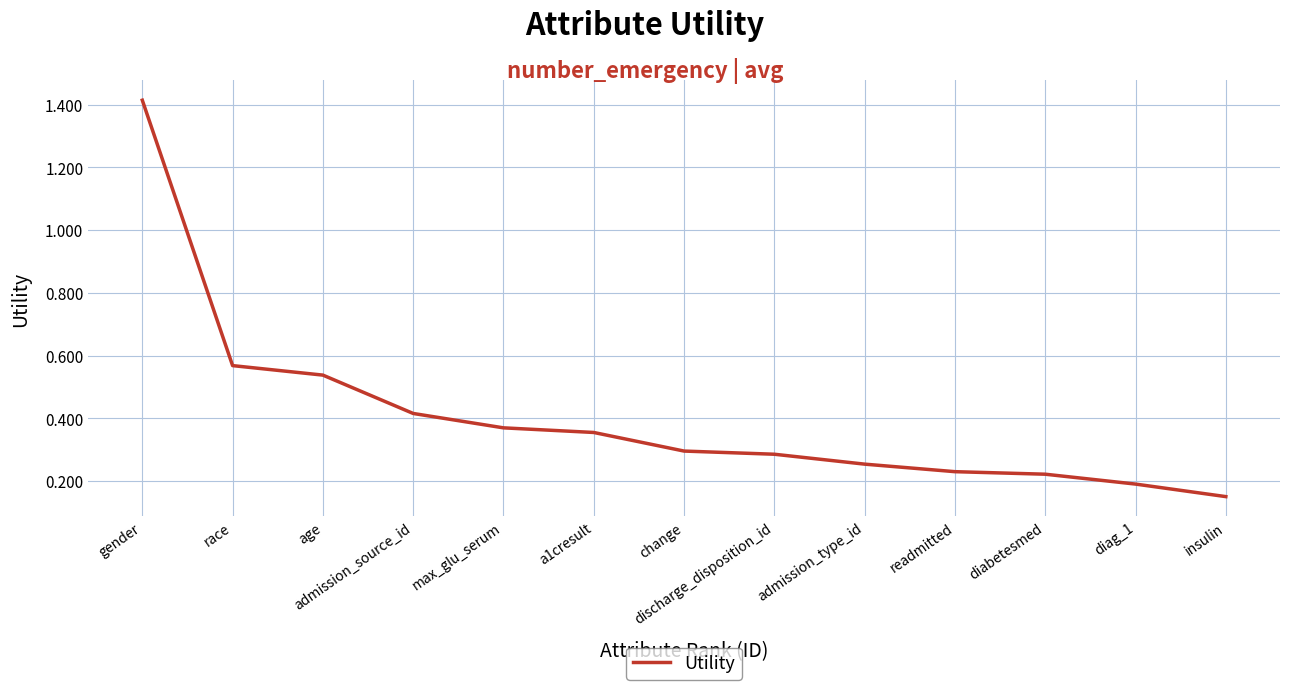

At which category does the chart reach its minimum across all series?

insulin